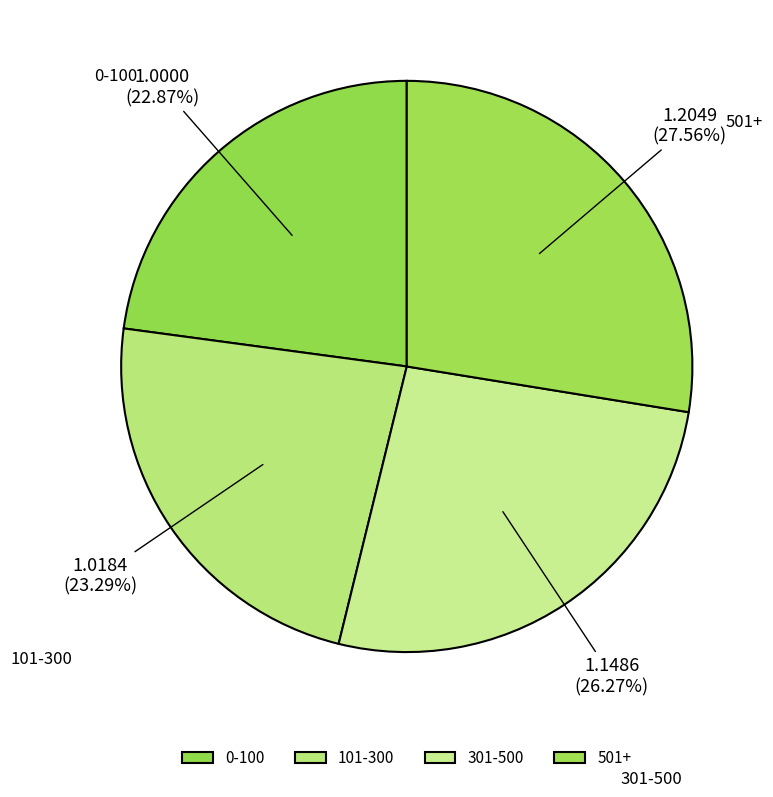

To the nearest percent, what is the average slice percentage?

25%